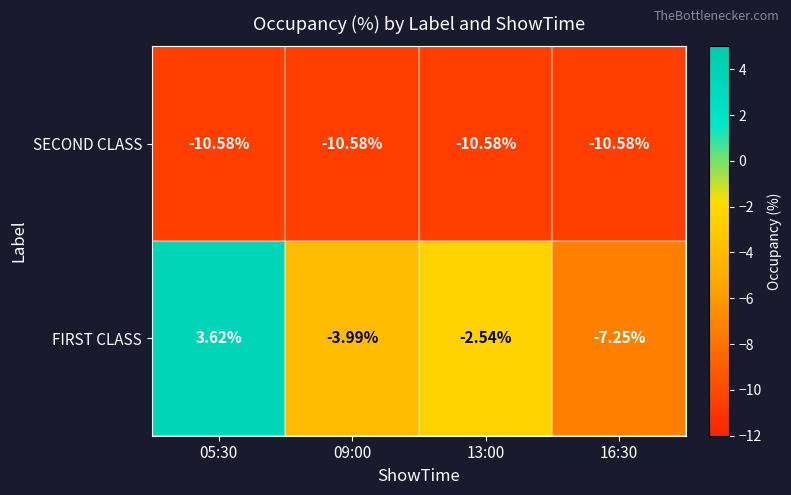

Rank the series at 09:00 from lowest to highest value.

SECOND CLASS, FIRST CLASS